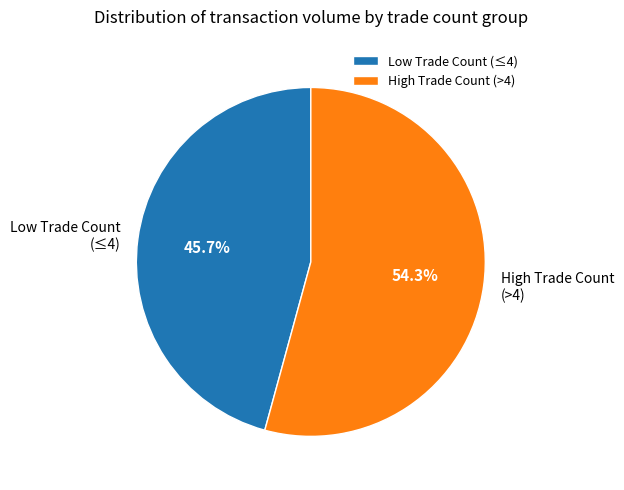

How many slices are in this pie chart?

2